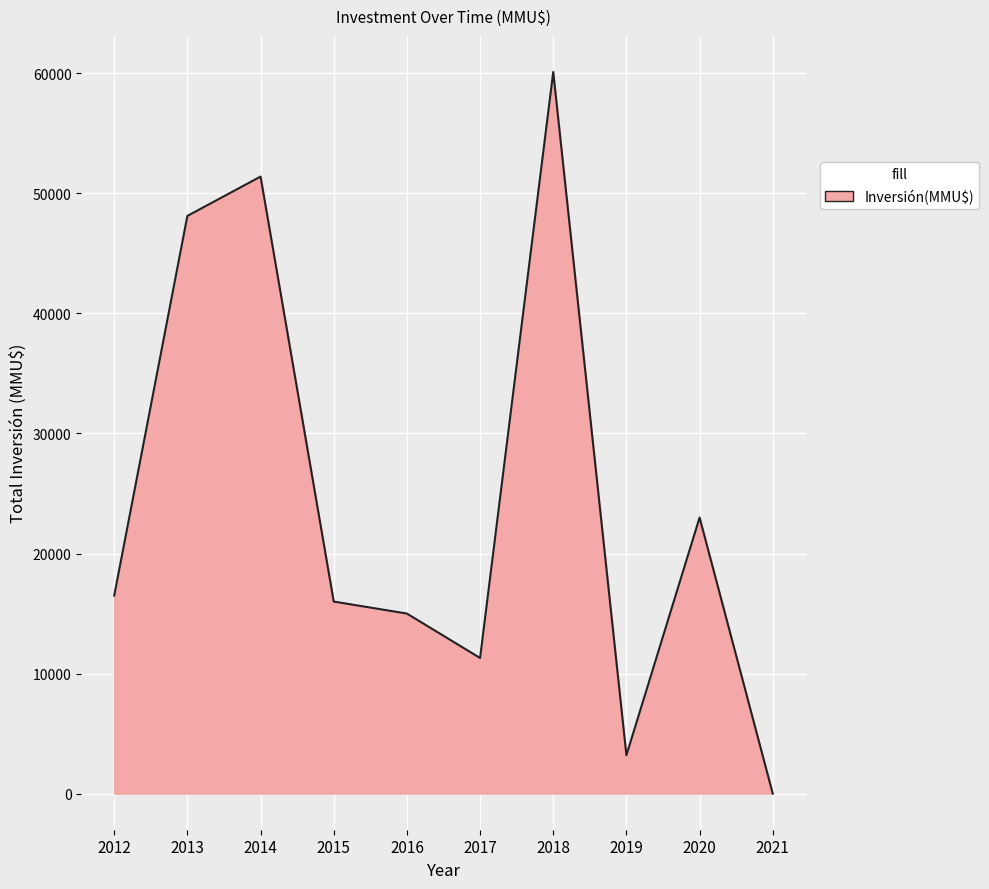

How many lines are shown in the chart?

1